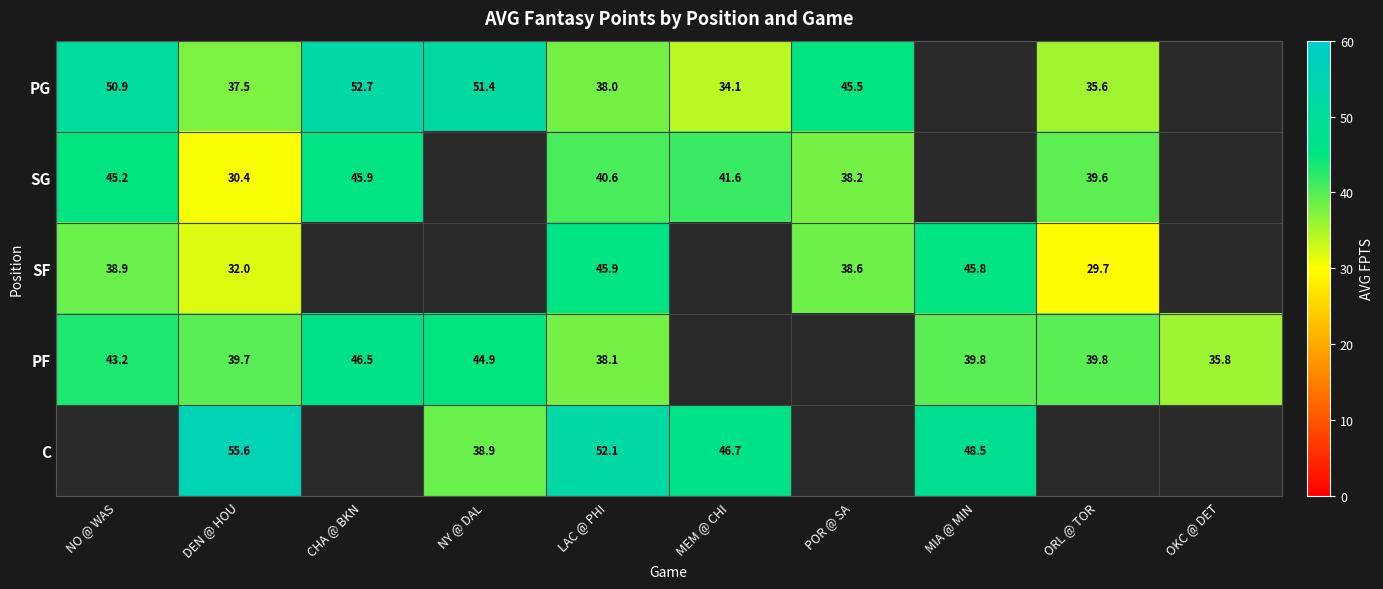

True or false: SF has a value of 45.9 at LAC @ PHI.

True